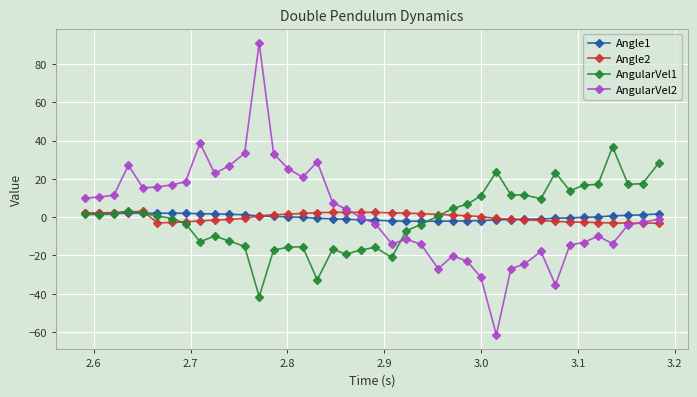

What is the minimum value shown in the chart?

-61.5